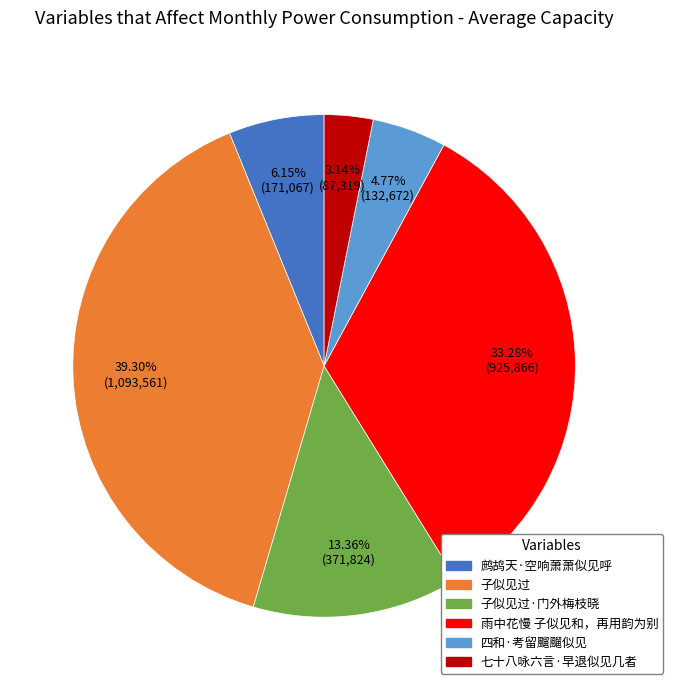

Combined, what portion of the pie is 子似见过 and 子似见过·门外梅枝晓?

52.7%